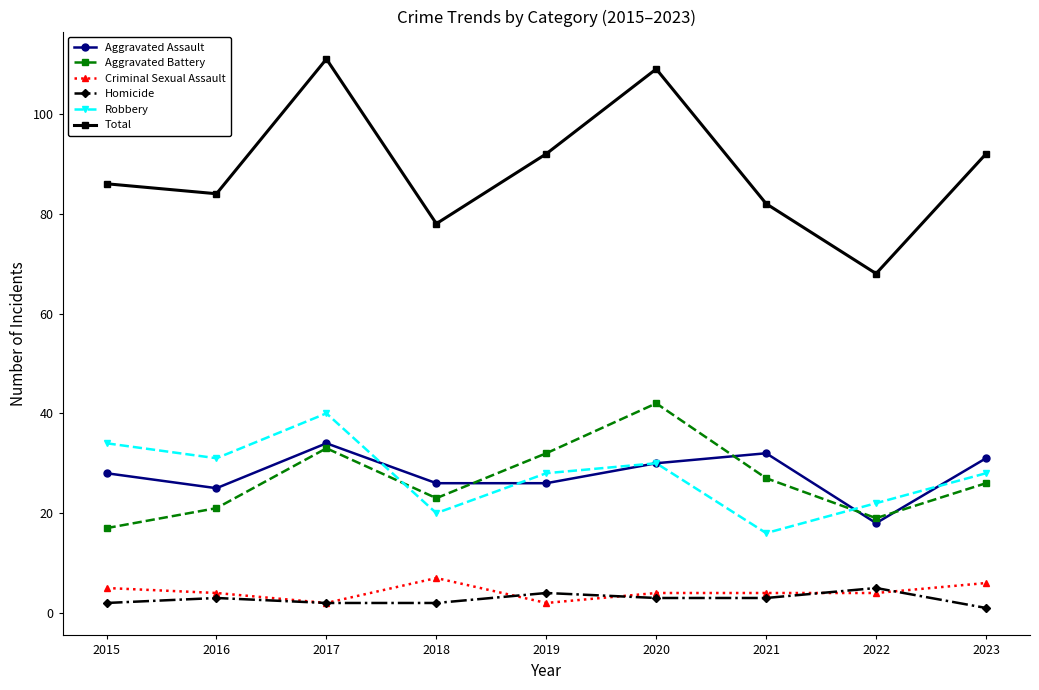

What is the difference between the highest and lowest values at 2020?

106